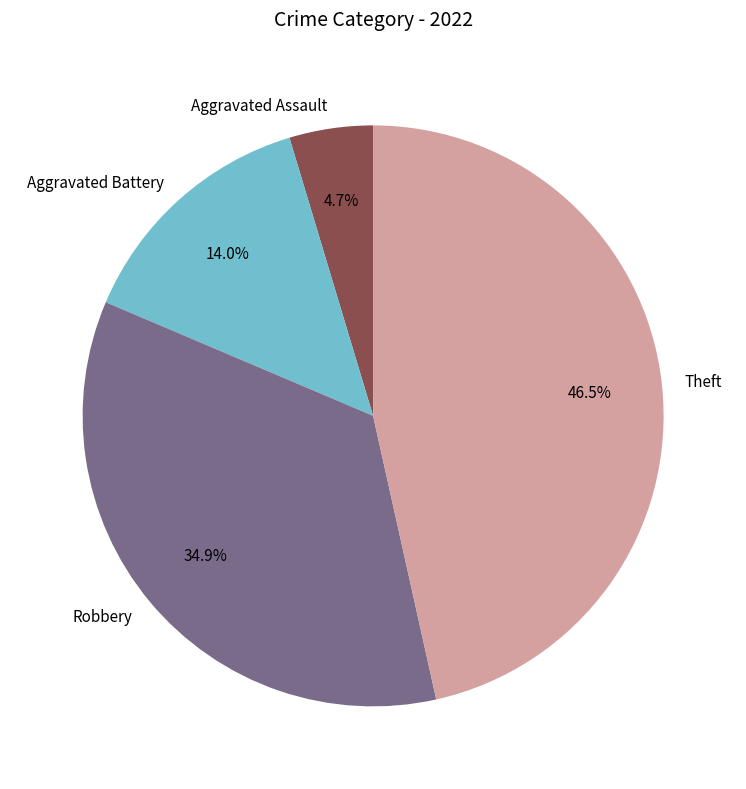

Rank the categories by value from highest to lowest.

Theft, Robbery, Aggravated Battery, Aggravated Assault